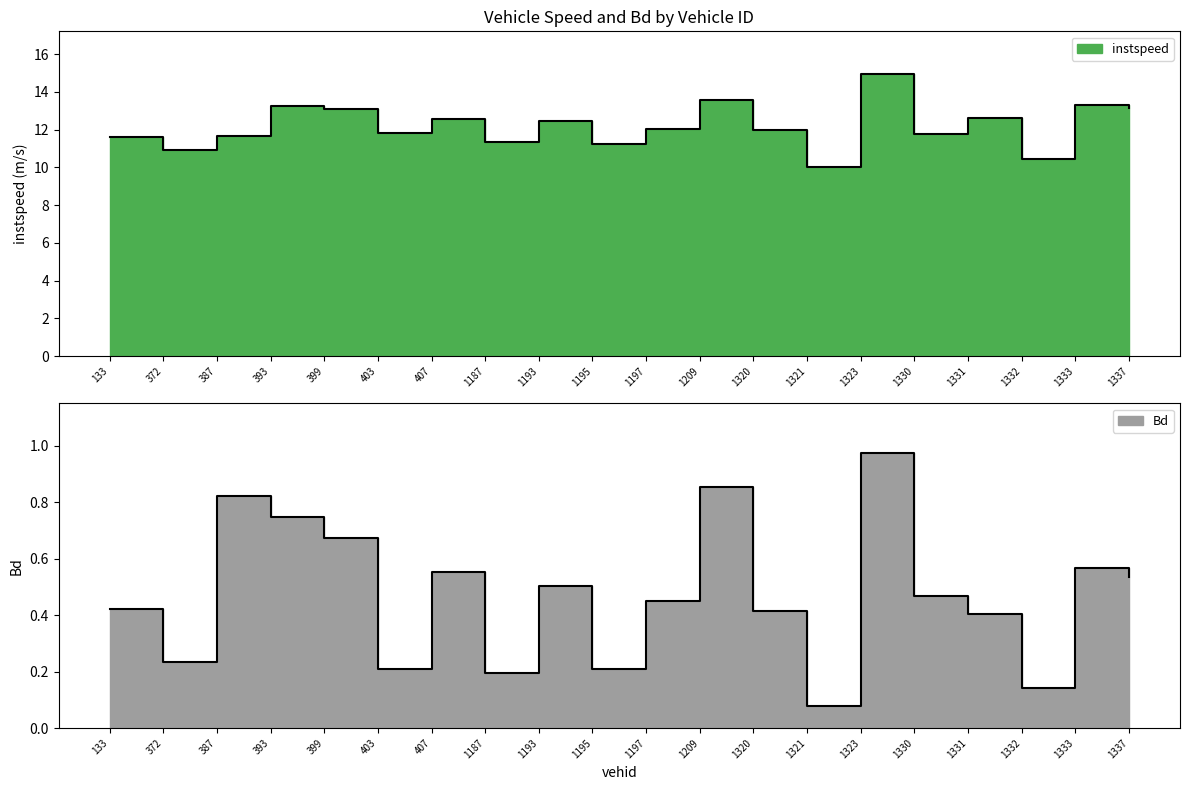

At how many categories does at least one series exceed 14?

1